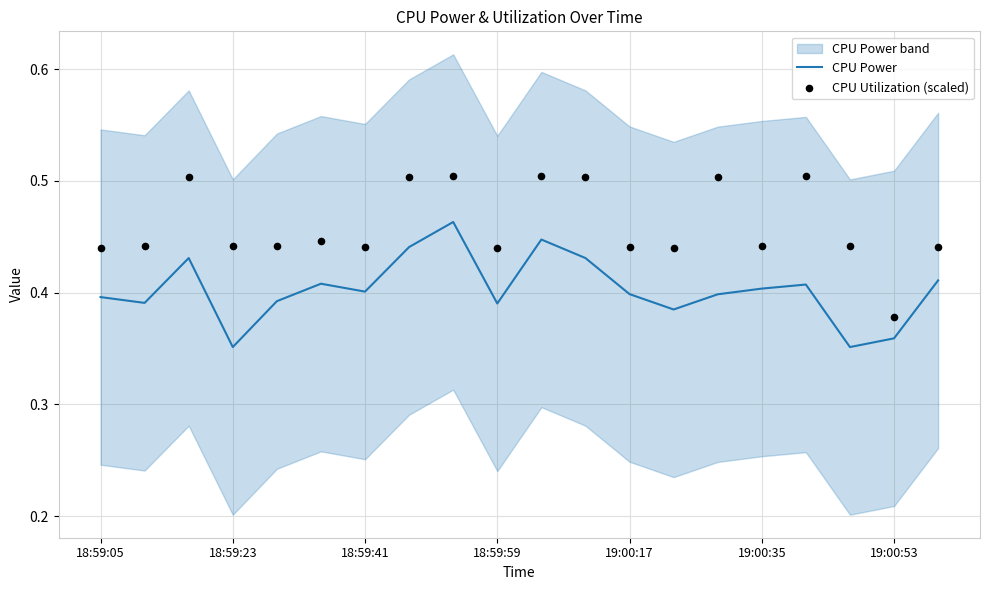

Which series has the largest total across all categories?

CPU Utilization (scaled)